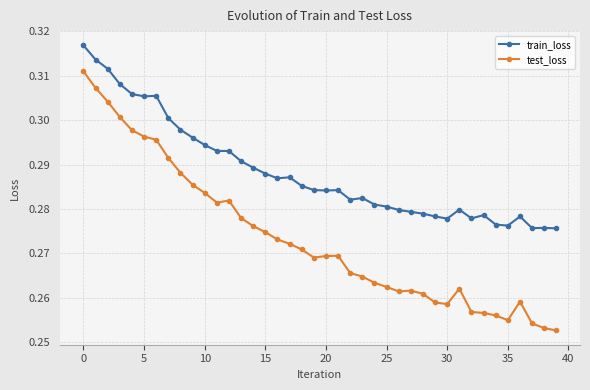

Which series has the widest spread of values?

test_loss